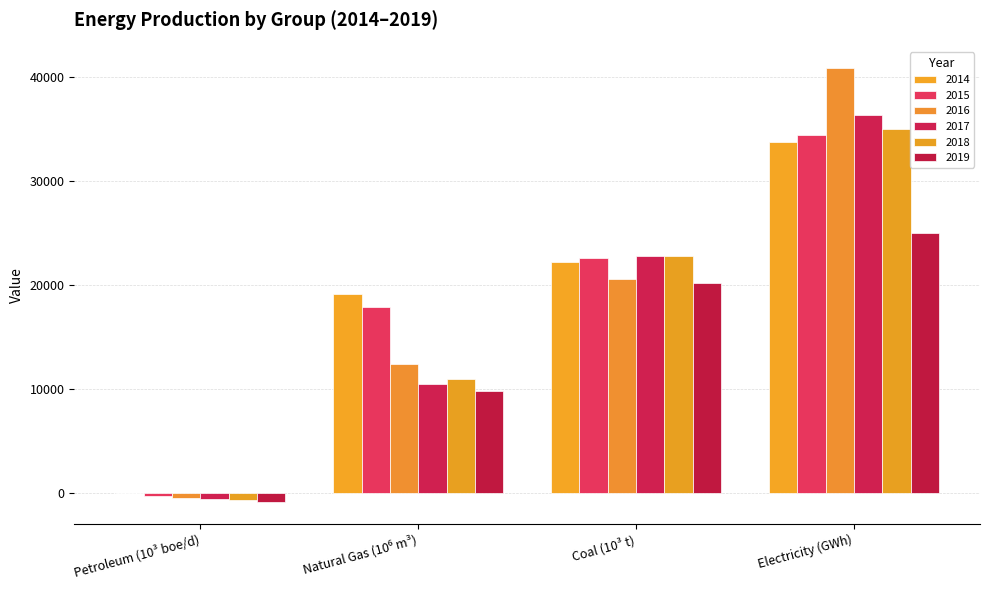

Is it true that 2017 equals 10515.0 at Natural Gas (10⁶ m³)?

True